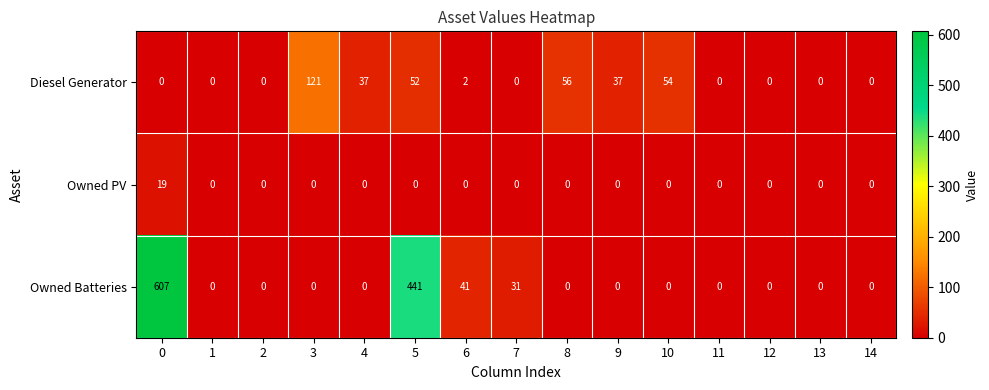

Between 4 and 12, which series saw the biggest shift?

Diesel Generator